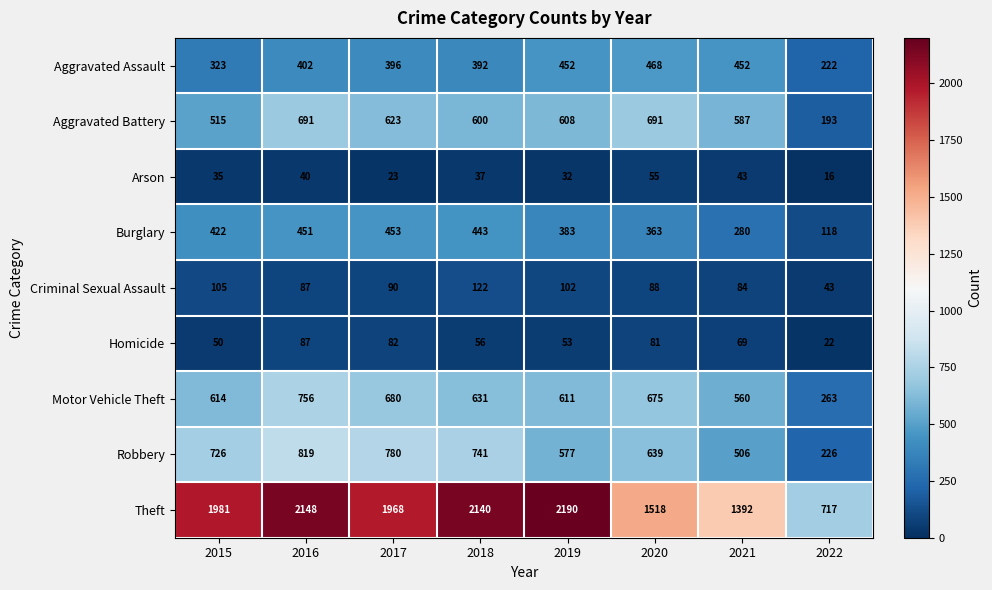

At which category is the sum across all series the highest?

2016